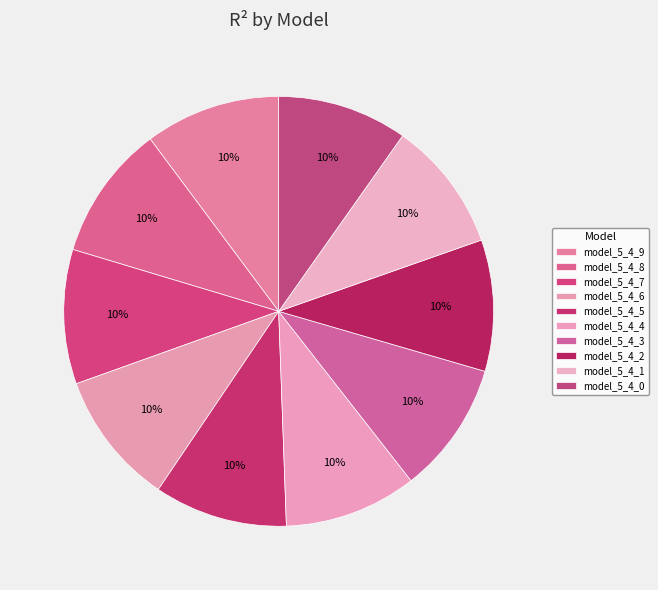

Does model_5_4_8 represent more than half of the total?

No